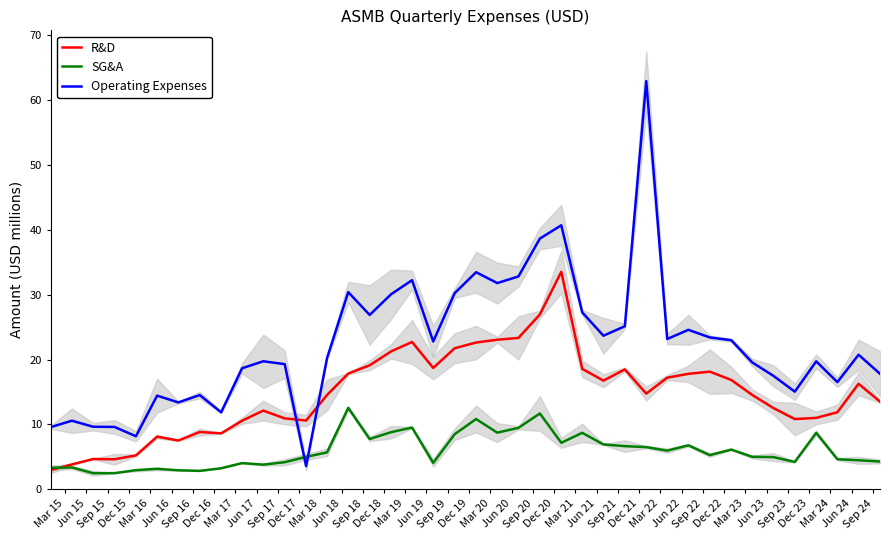

What is the total value across all series at Dec 16?

26.2